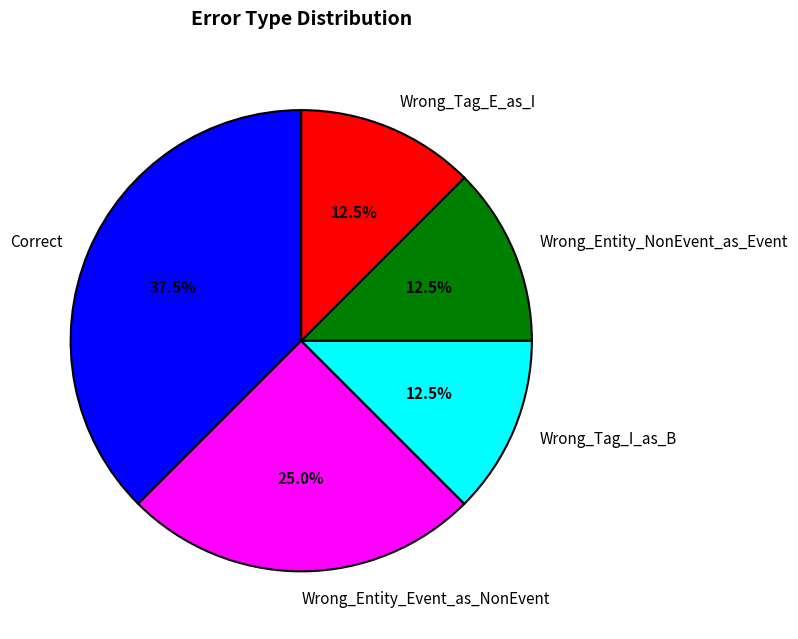

Is there a majority slice in this chart?

No